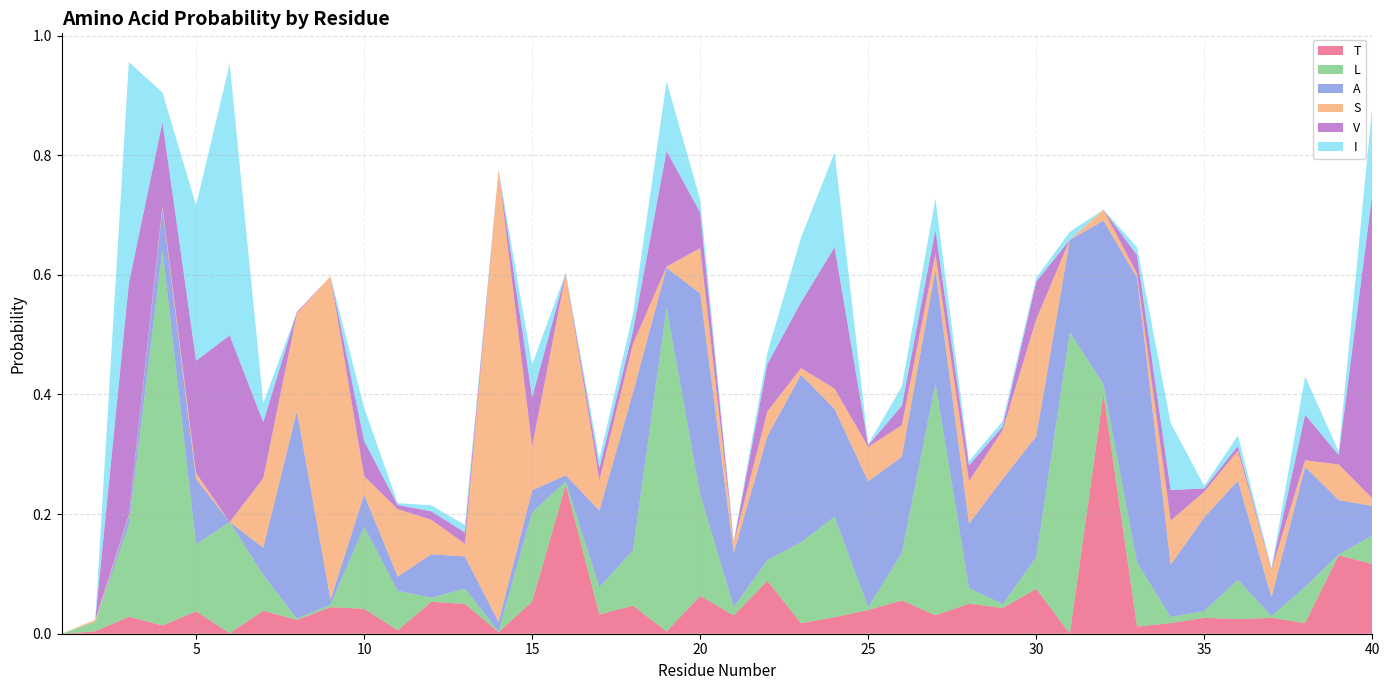

Reading left to right, extract all data points from this chart.

T: 1=0.0	2=0.0	3=0.0	4=0.0	5=0.0	6=0.0	7=0.0	8=0.0	9=0.0	10=0.0	11=0.0	12=0.1	13=0.0	14=0.0	15=0.1	16=0.2	17=0.0	18=0.0	19=0.0	20=0.1	21=0.0	22=0.1	23=0.0	24=0.0	25=0.0	26=0.1	27=0.0	28=0.1	29=0.0	30=0.1	31=0.0	32=0.4	33=0.0	34=0.0	35=0.0	36=0.0	37=0.0	38=0.0	39=0.1	40=0.1
L: 1=0.0	2=0.0	3=0.2	4=0.6	5=0.1	6=0.2	7=0.1	8=0.0	9=0.0	10=0.1	11=0.1	12=0.0	13=0.0	14=0.0	15=0.1	16=0.0	17=0.0	18=0.1	19=0.5	20=0.2	21=0.0	22=0.0	23=0.1	24=0.2	25=0.0	26=0.1	27=0.4	28=0.0	29=0.0	30=0.1	31=0.5	32=0.0	33=0.1	34=0.0	35=0.0	36=0.1	37=0.0	38=0.1	39=0.0	40=0.0
A: 1=0.0	2=0.0	3=0.0	4=0.1	5=0.1	6=0.0	7=0.0	8=0.3	9=0.0	10=0.1	11=0.0	12=0.1	13=0.1	14=0.0	15=0.0	16=0.0	17=0.1	18=0.3	19=0.1	20=0.3	21=0.1	22=0.2	23=0.3	24=0.2	25=0.2	26=0.2	27=0.2	28=0.1	29=0.2	30=0.2	31=0.2	32=0.3	33=0.5	34=0.1	35=0.2	36=0.2	37=0.0	38=0.2	39=0.1	40=0.0
S: 1=0.0	2=0.0	3=0.0	4=0.0	5=0.0	6=0.0	7=0.1	8=0.2	9=0.5	10=0.0	11=0.1	12=0.1	13=0.0	14=0.8	15=0.1	16=0.3	17=0.1	18=0.1	19=0.0	20=0.1	21=0.0	22=0.0	23=0.0	24=0.0	25=0.1	26=0.1	27=0.0	28=0.1	29=0.1	30=0.2	31=0.0	32=0.0	33=0.0	34=0.1	35=0.0	36=0.1	37=0.0	38=0.0	39=0.1	40=0.0
V: 1=0.0	2=0.0	3=0.4	4=0.1	5=0.2	6=0.3	7=0.1	8=0.0	9=0.0	10=0.1	11=0.0	12=0.0	13=0.0	14=0.0	15=0.1	16=0.0	17=0.0	18=0.0	19=0.2	20=0.1	21=0.0	22=0.1	23=0.1	24=0.2	25=0.0	26=0.0	27=0.0	28=0.0	29=0.0	30=0.1	31=0.0	32=0.0	33=0.0	34=0.1	35=0.0	36=0.0	37=0.0	38=0.1	39=0.0	40=0.5
I: 1=0.0	2=0.0	3=0.4	4=0.0	5=0.3	6=0.5	7=0.0	8=0.0	9=0.0	10=0.1	11=0.0	12=0.0	13=0.0	14=0.0	15=0.1	16=0.0	17=0.0	18=0.0	19=0.1	20=0.0	21=0.0	22=0.0	23=0.1	24=0.2	25=0.0	26=0.0	27=0.1	28=0.0	29=0.0	30=0.0	31=0.0	32=0.0	33=0.0	34=0.1	35=0.0	36=0.0	37=0.0	38=0.1	39=0.0	40=0.1